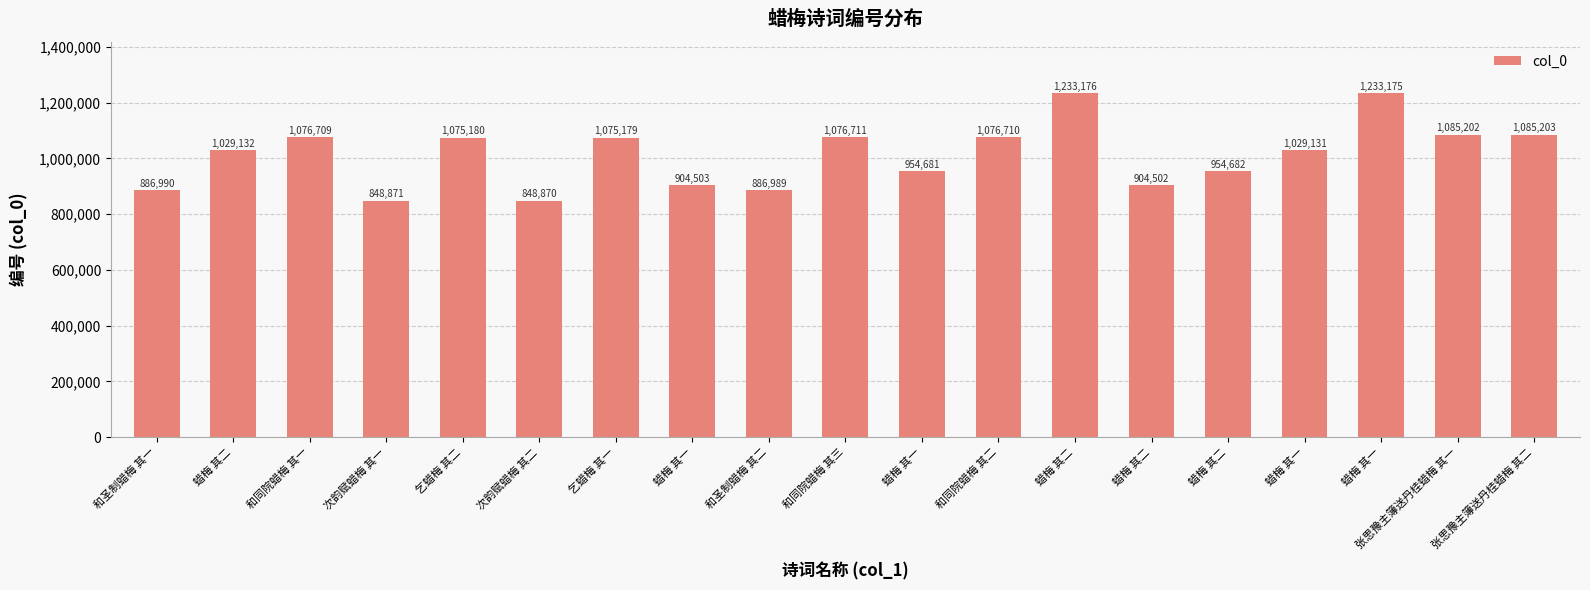

How many bars are there in total?

19